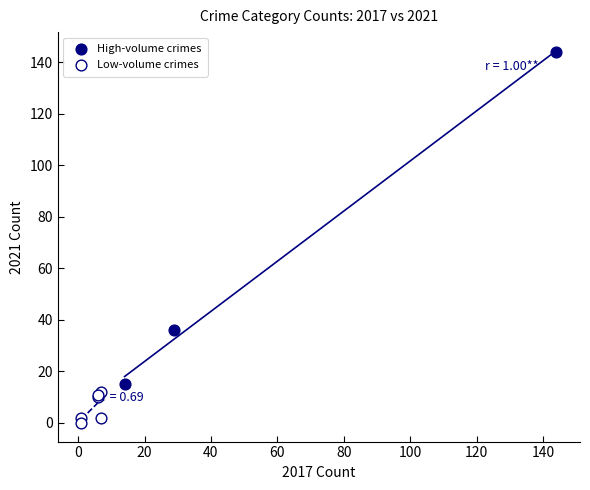

Which series has the largest Y range (max minus min)?

High-volume crimes